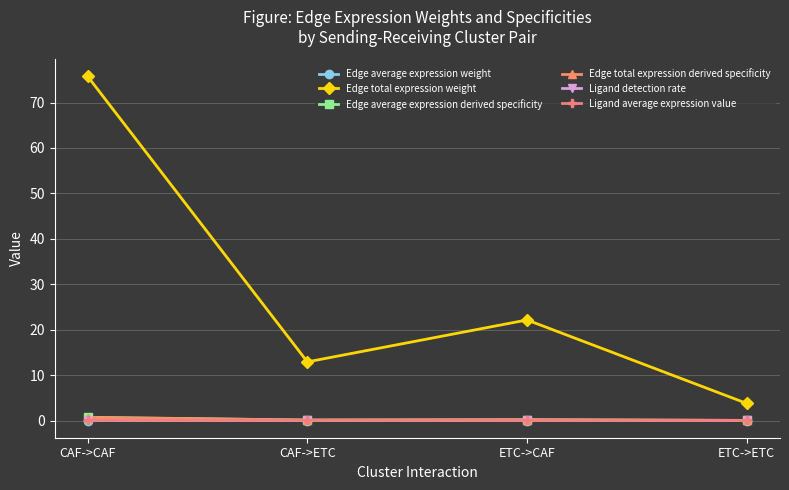

Between CAF->CAF and ETC->ETC, which series saw the biggest shift?

Edge total expression weight